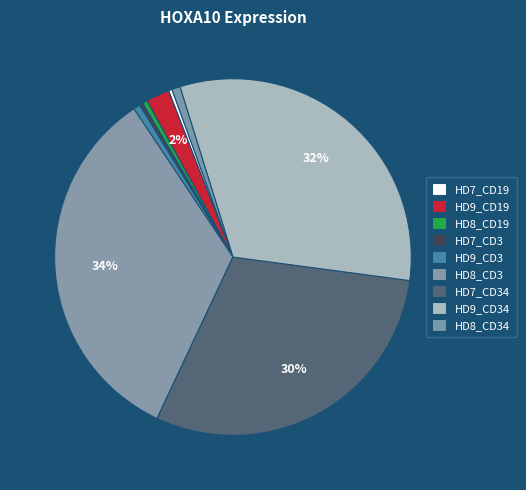

How many slices are in this pie chart?

9